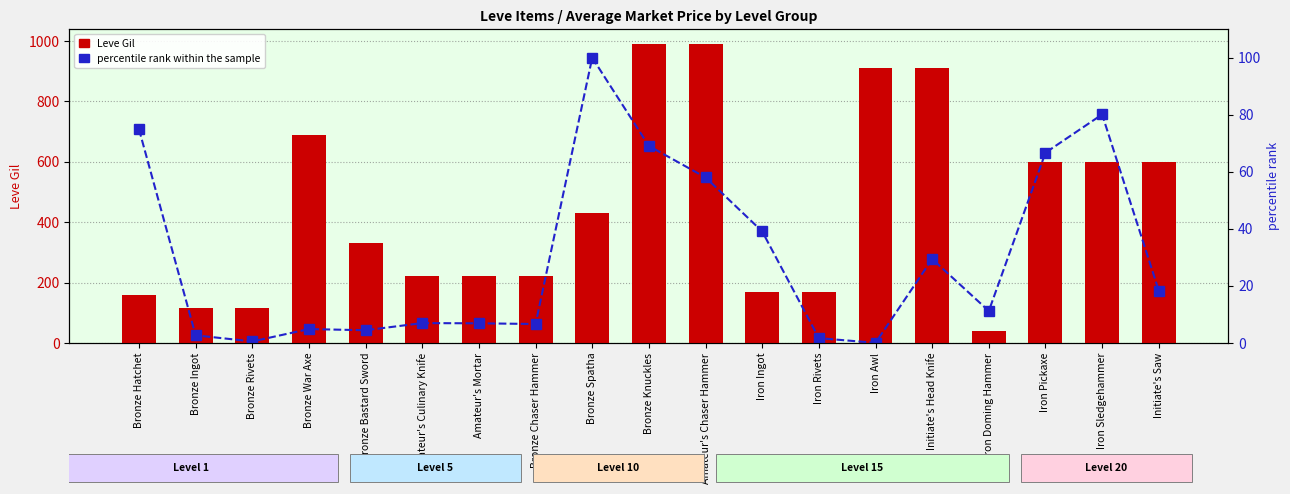

What is the sum of all percentile rank within the sample values?

581.1